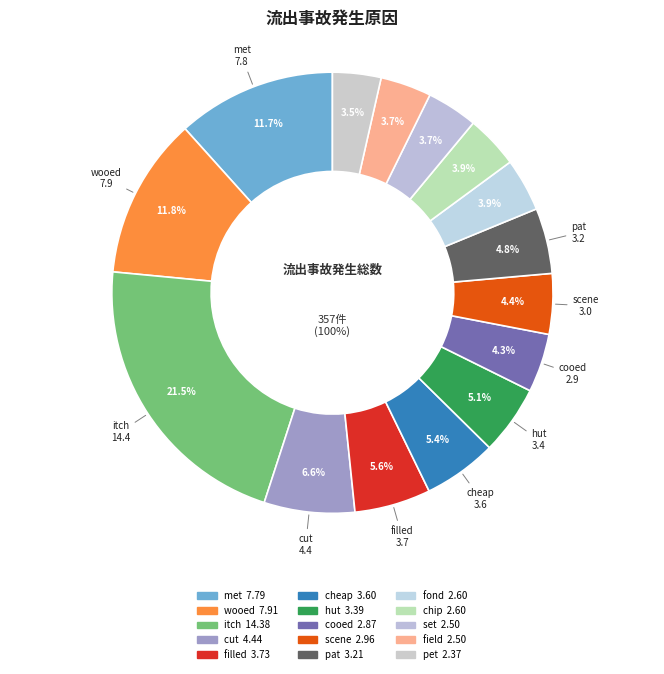

To the nearest percent, what percentage of the pie is field?

4%